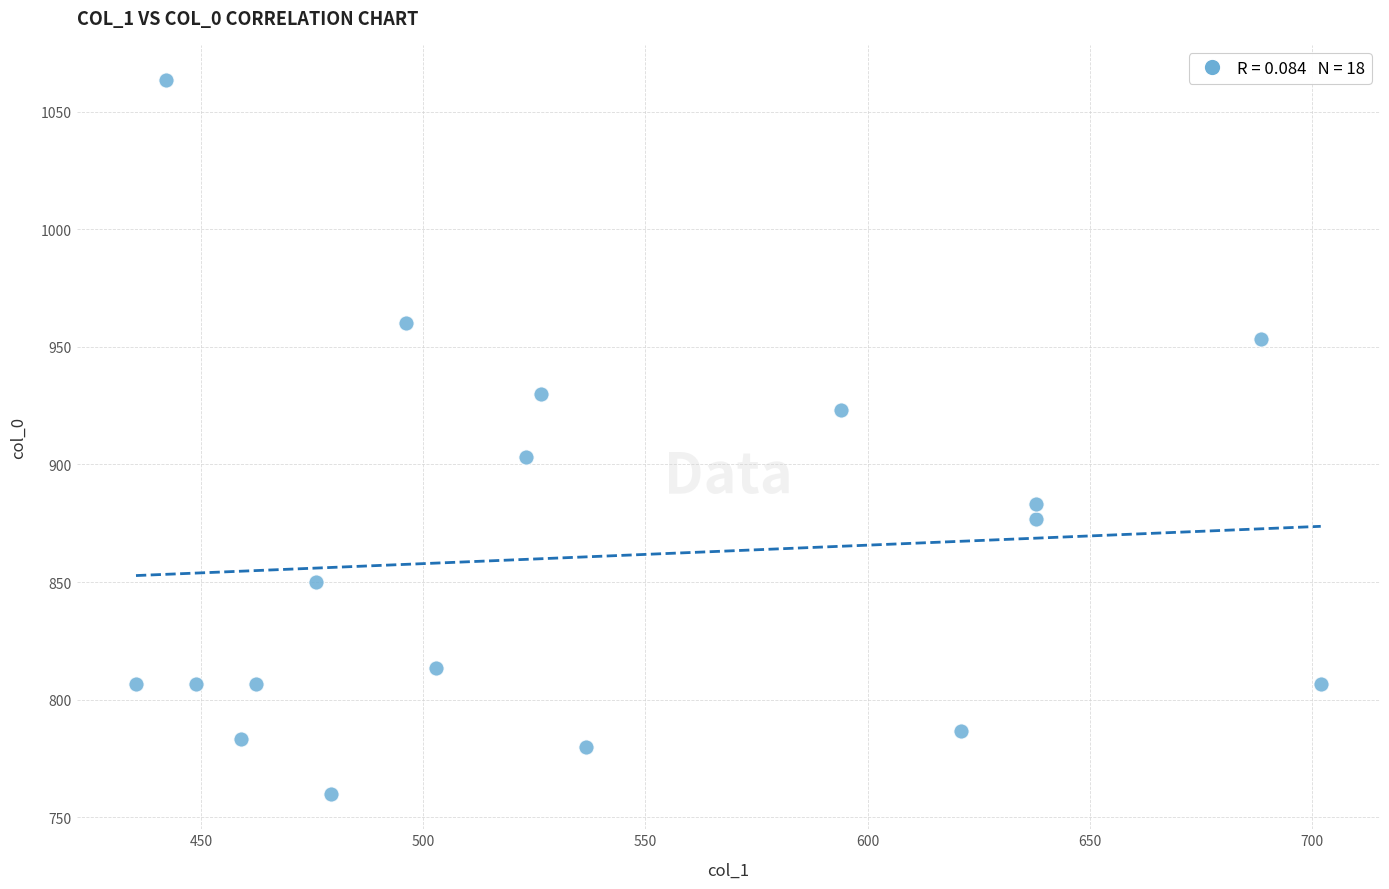

What Y value in the scatter plot is closest to 911?

903.3